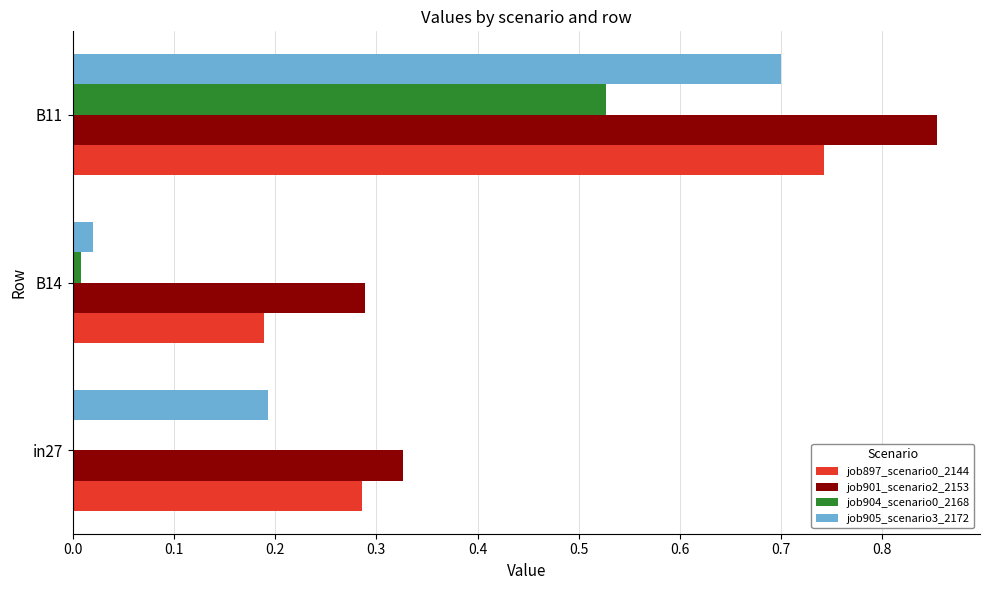

Which label corresponds to the largest value in the chart?

B11